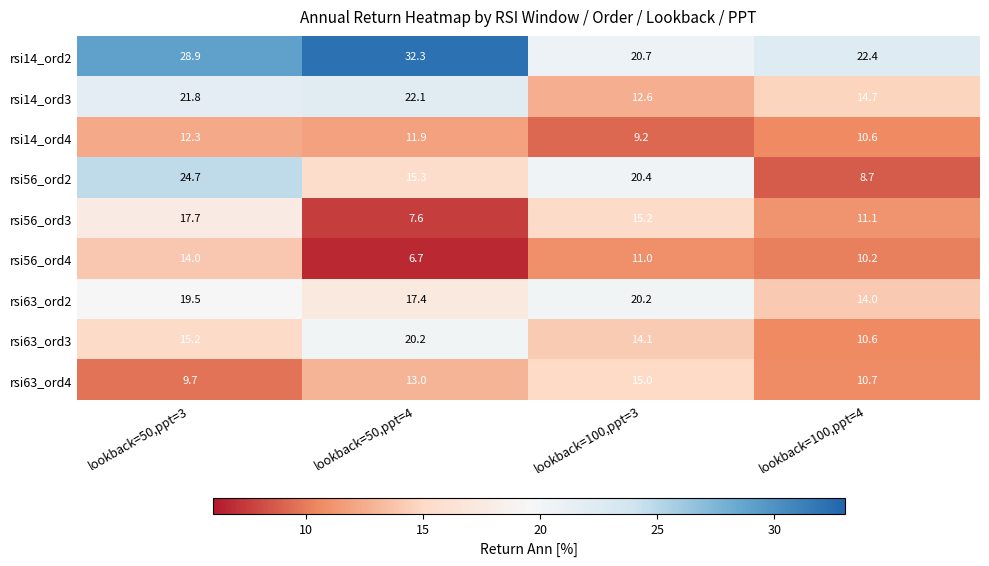

Count the number of categories in the chart.

4